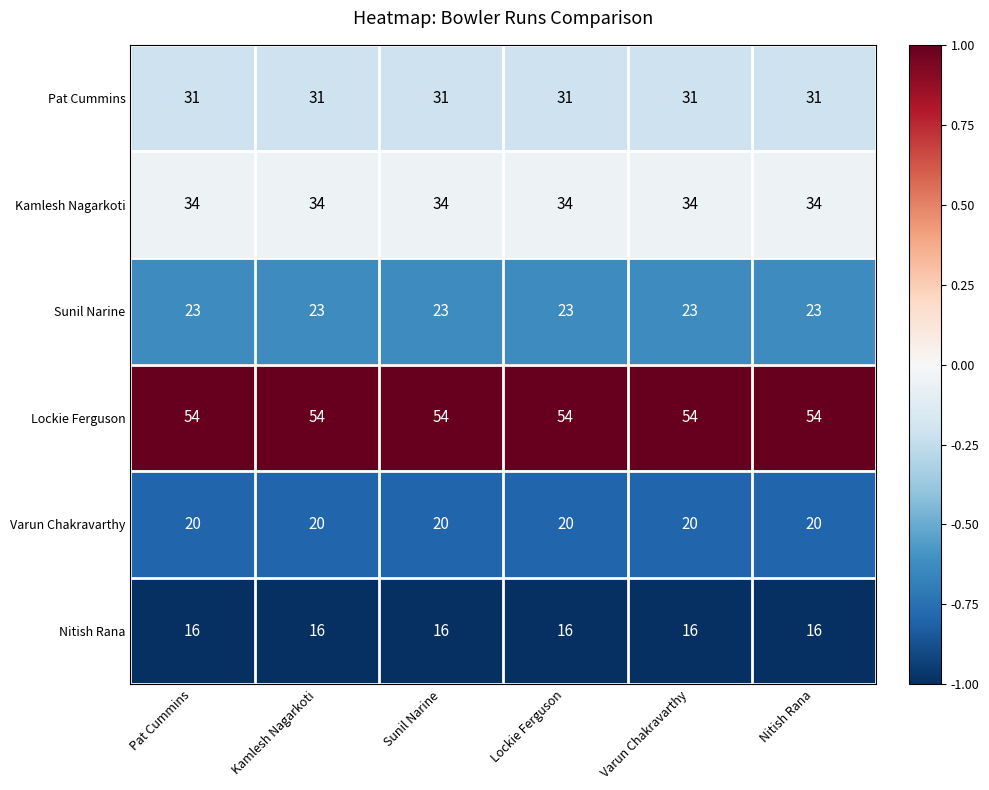

Rank the series at Varun Chakravarthy from highest to lowest value.

Lockie Ferguson, Kamlesh Nagarkoti, Pat Cummins, Sunil Narine, Varun Chakravarthy, Nitish Rana